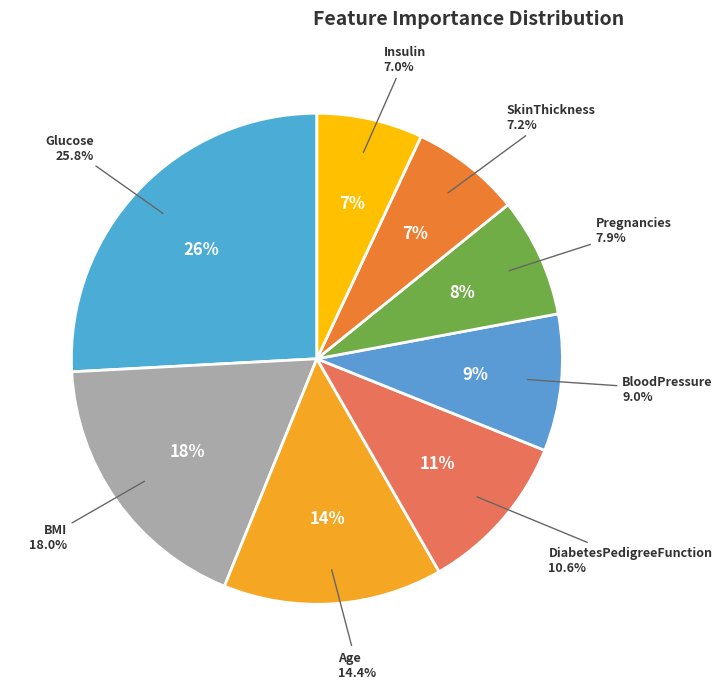

Is there a majority slice in this chart?

No